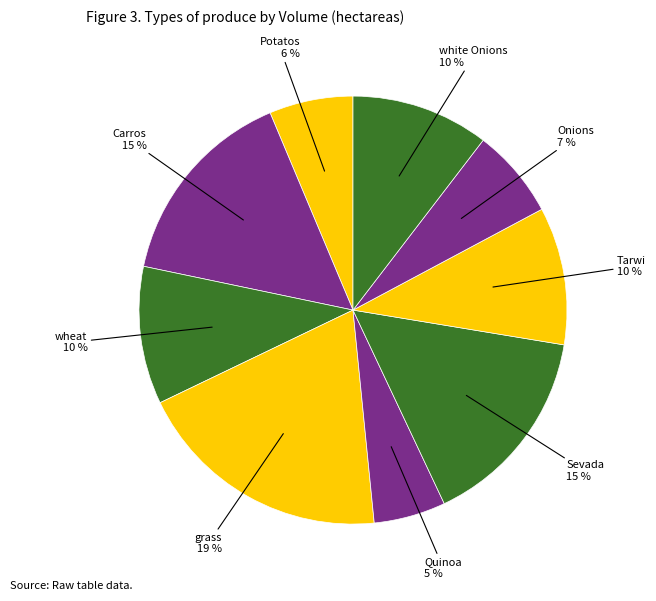

Which category has the smallest portion of the pie?

Quinoa